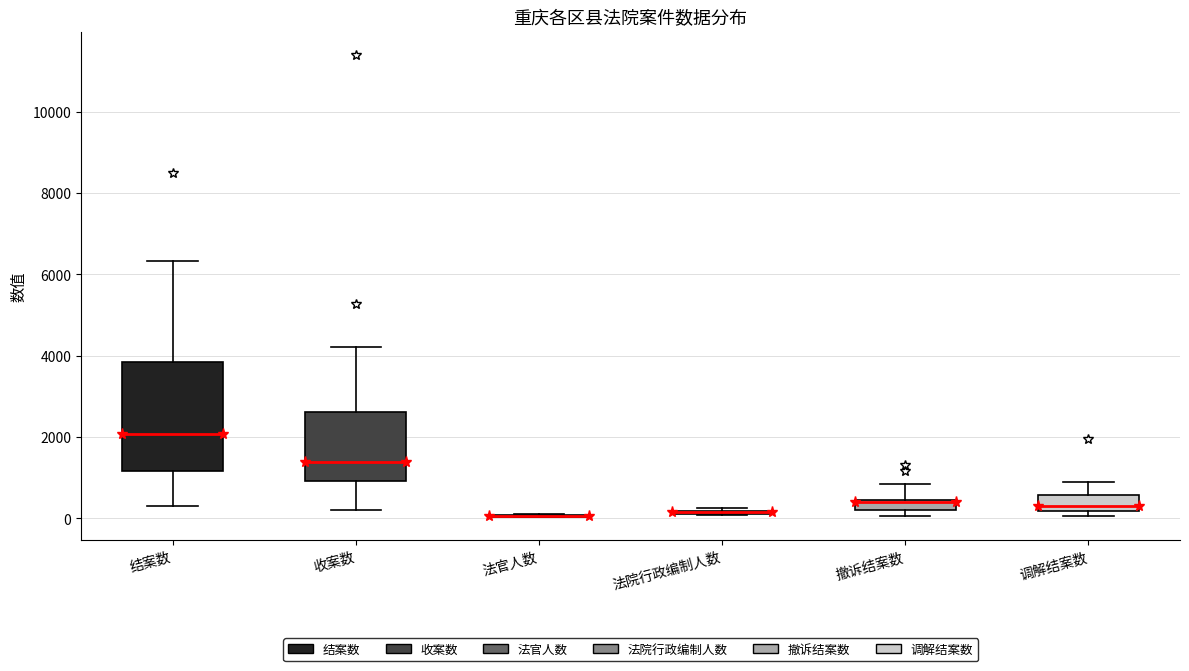

Where is the upper edge of the box for 调解结案数 on the y-axis? The values are not printed on the chart, so give them approximately, as read against the axis.

600